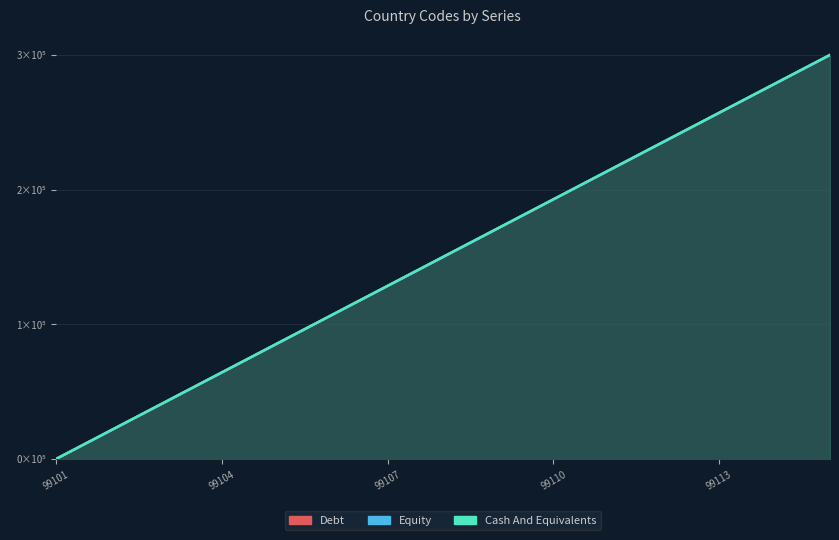

How many values in the Equity series exceed 150000?

7